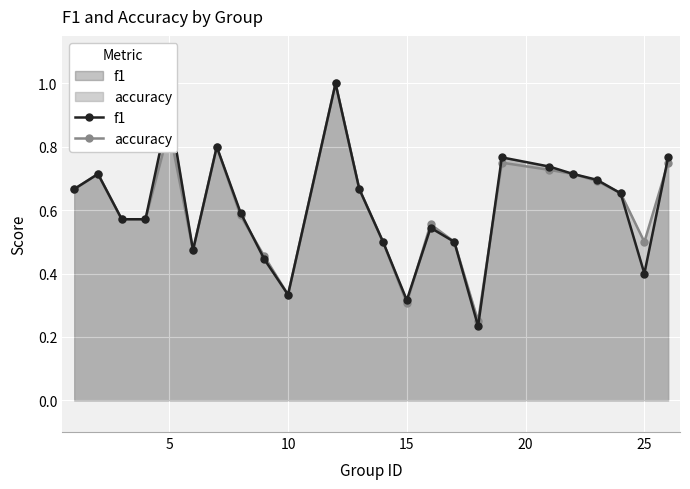

Count the number of categories in the chart.

24